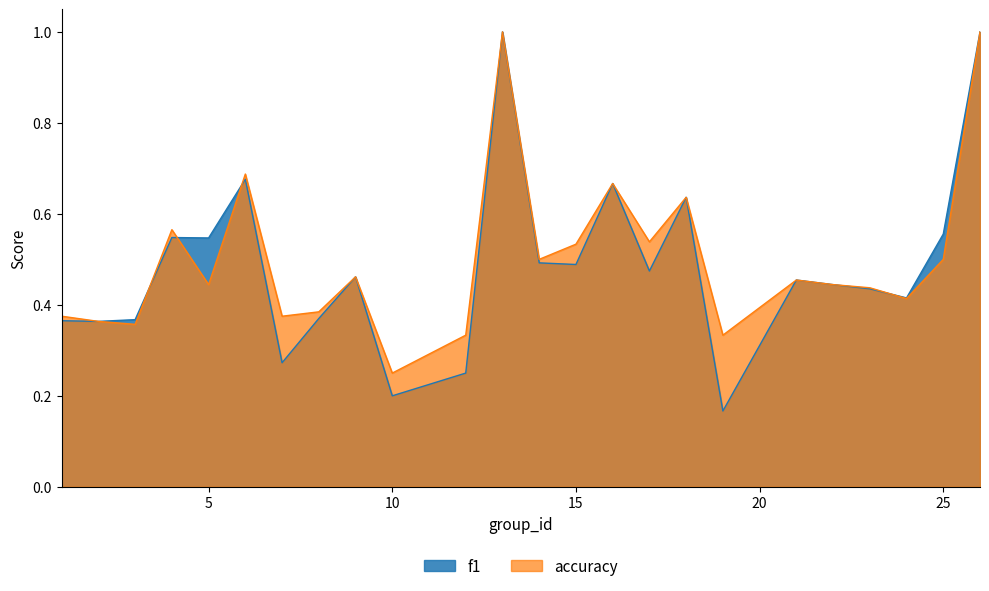

Between which two adjacent categories do f1 and accuracy first intersect?

3 and 4